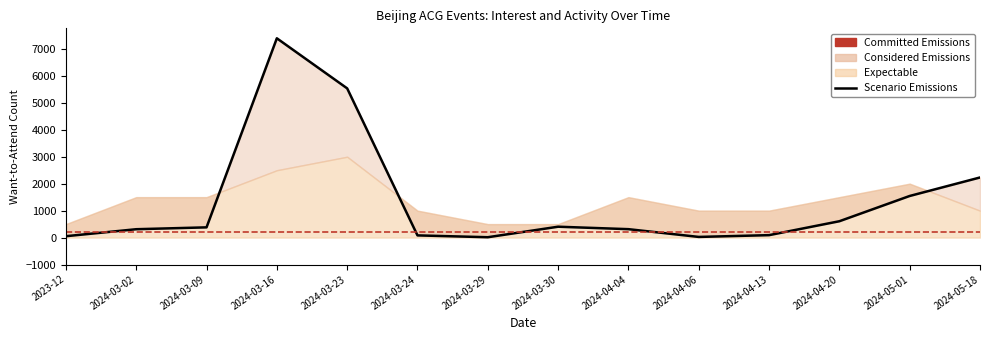

What is the sum of the values at 2024-04-04 and 2024-03-30?

717